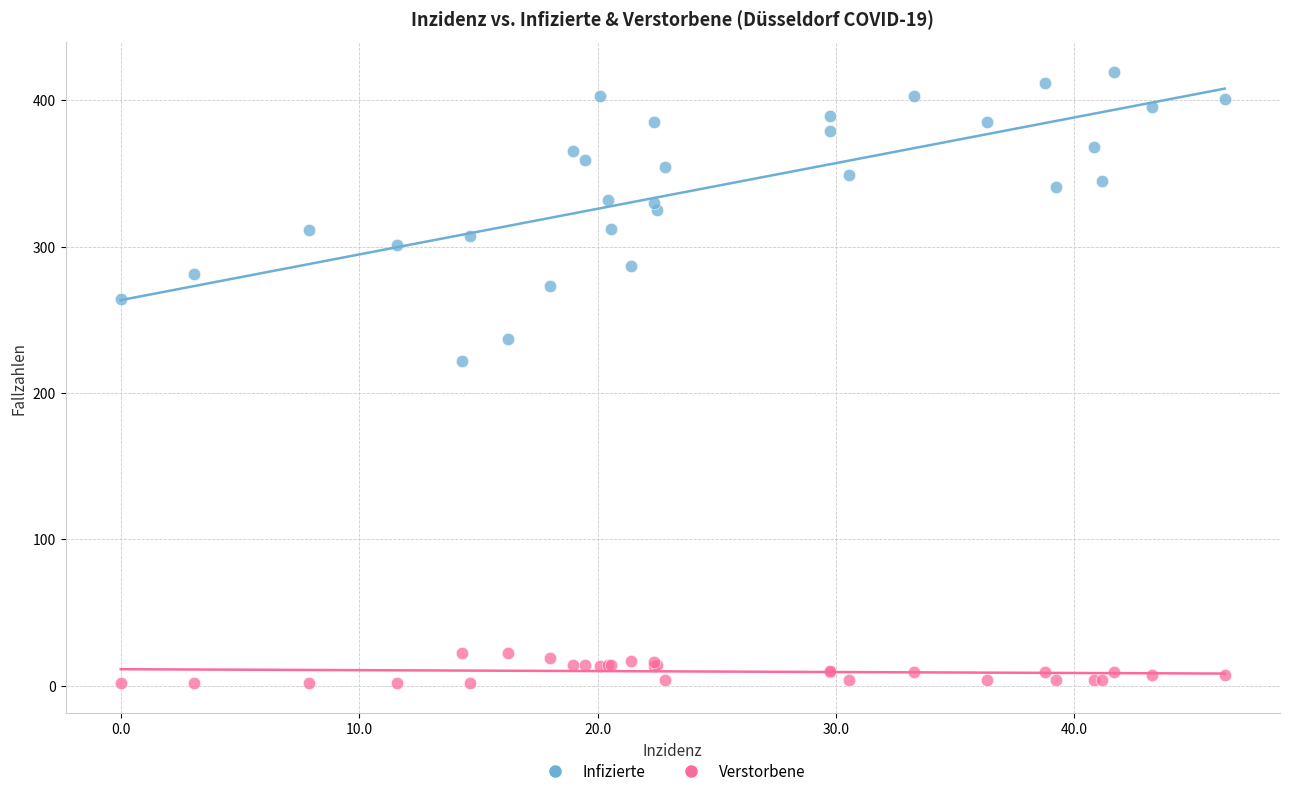

Across all series, what Y value is closest to 210?

222